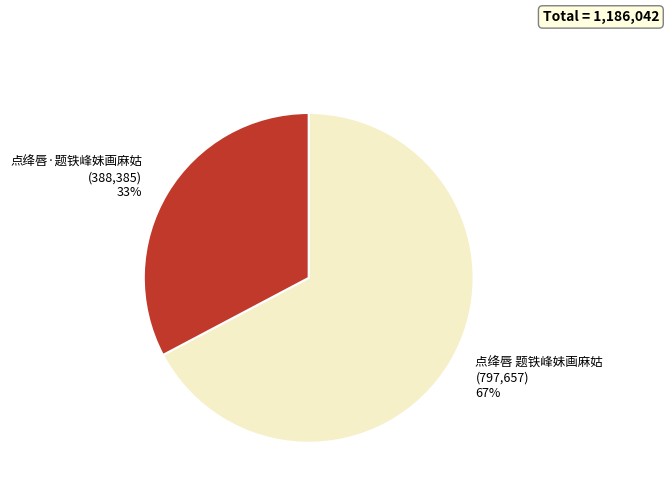

Which slice represents more than half of the pie?

点绛唇 题铁峰妹画麻姑